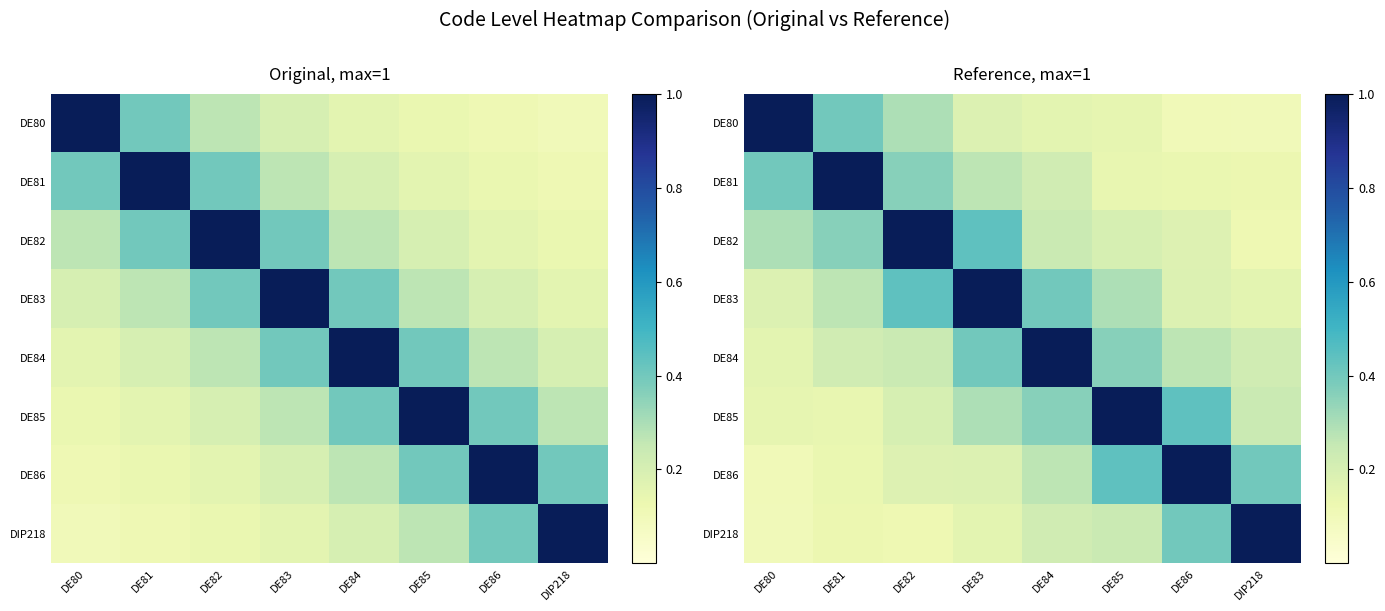

What is the highest value of the DE84 series?

1.0